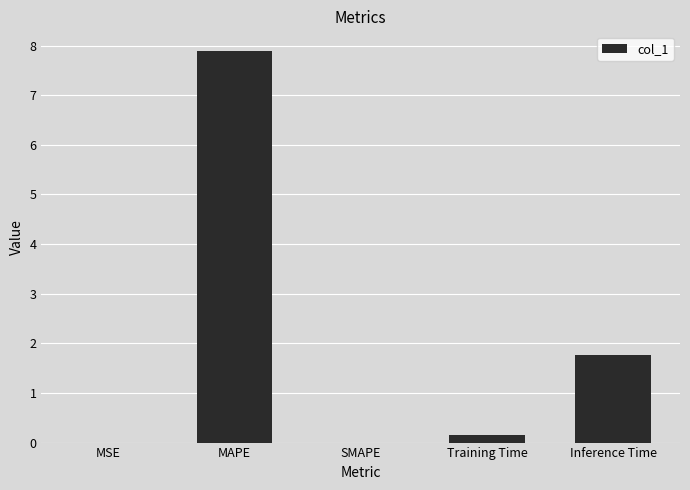

What is the greatest value displayed?

7.9